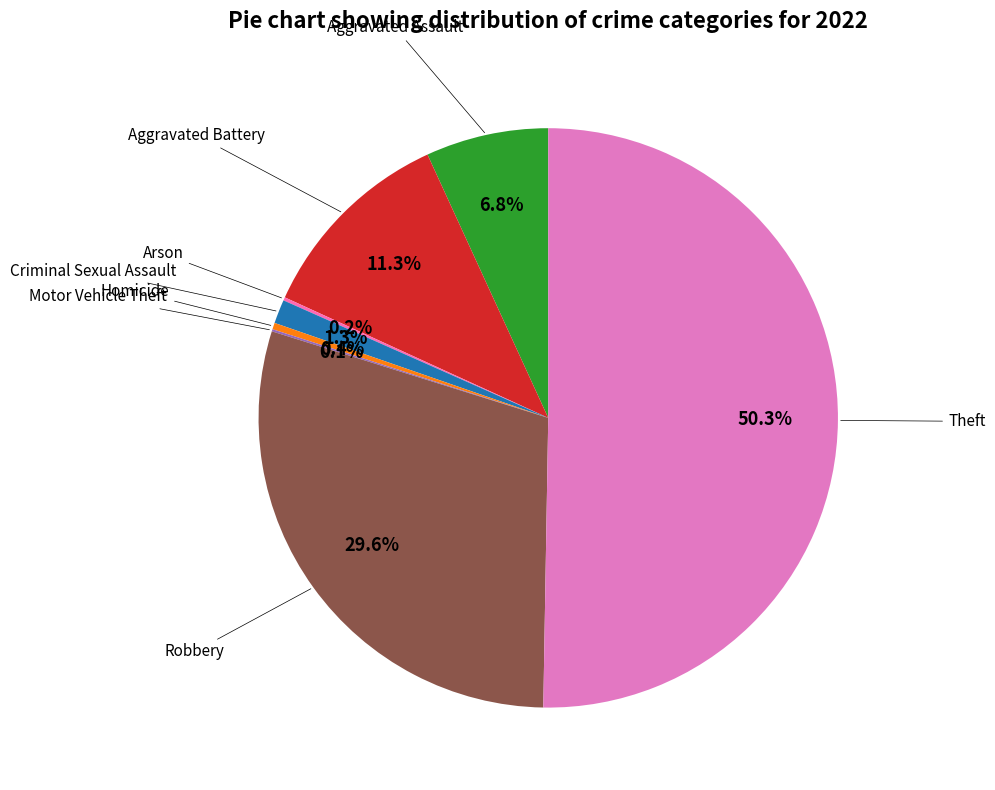

Which category has the smallest portion of the pie?

Motor Vehicle Theft